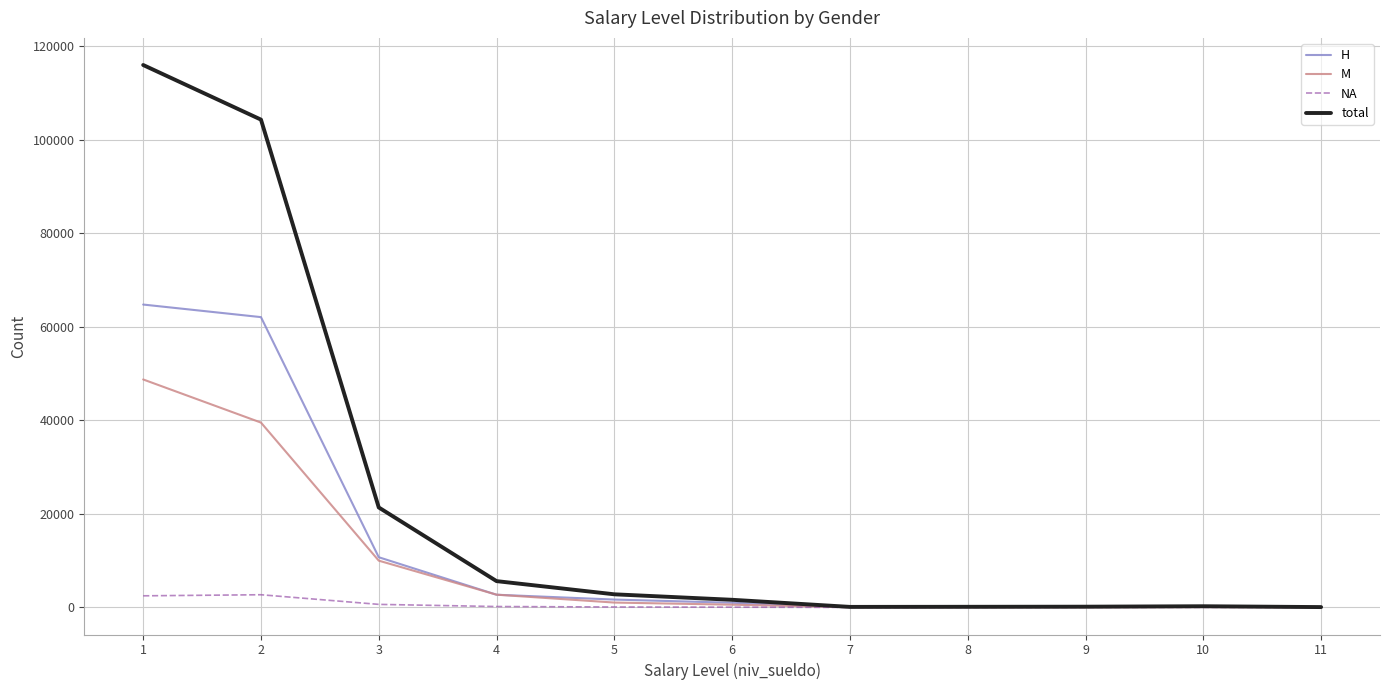

Count the number of categories in the chart.

11